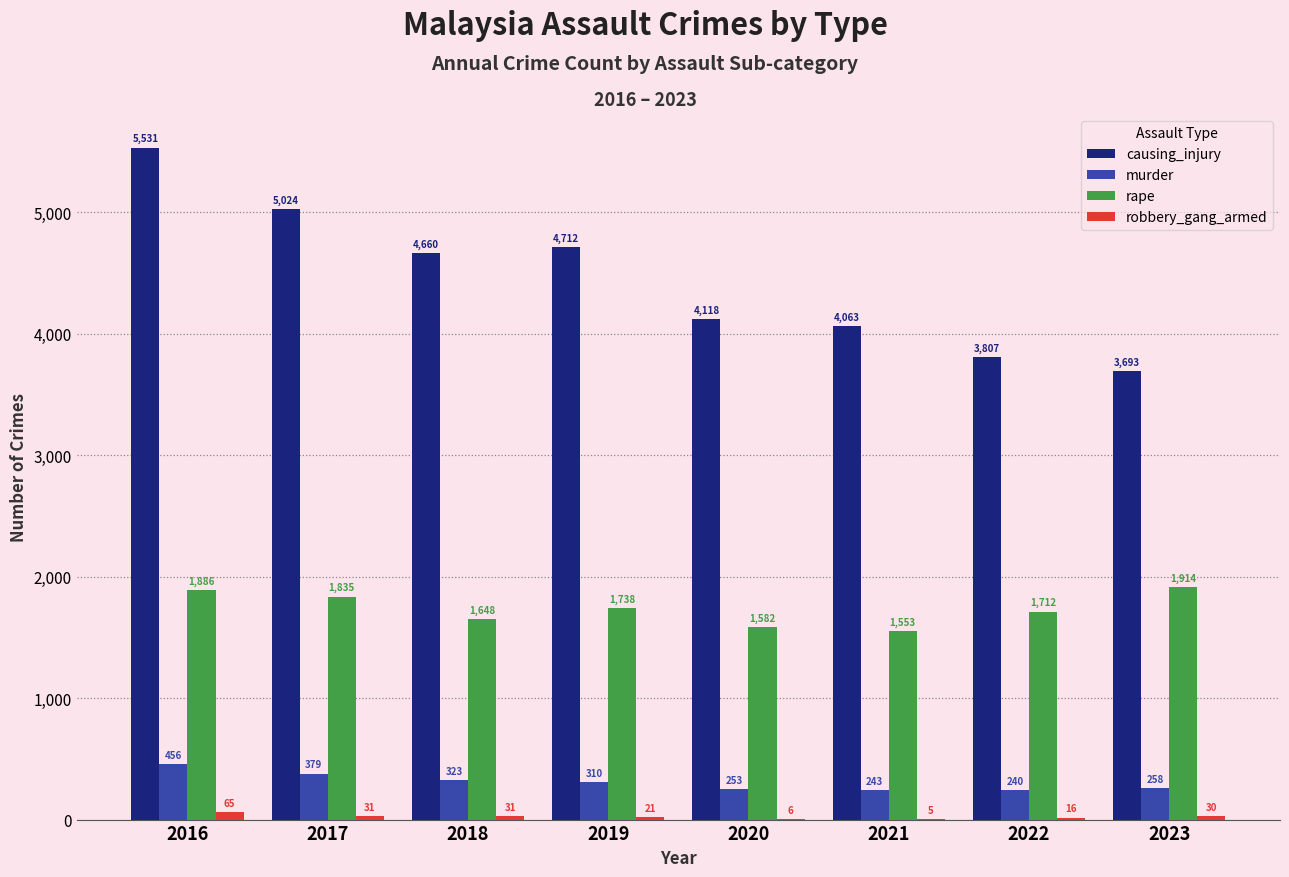

What is the sum of all robbery_gang_armed values?

205